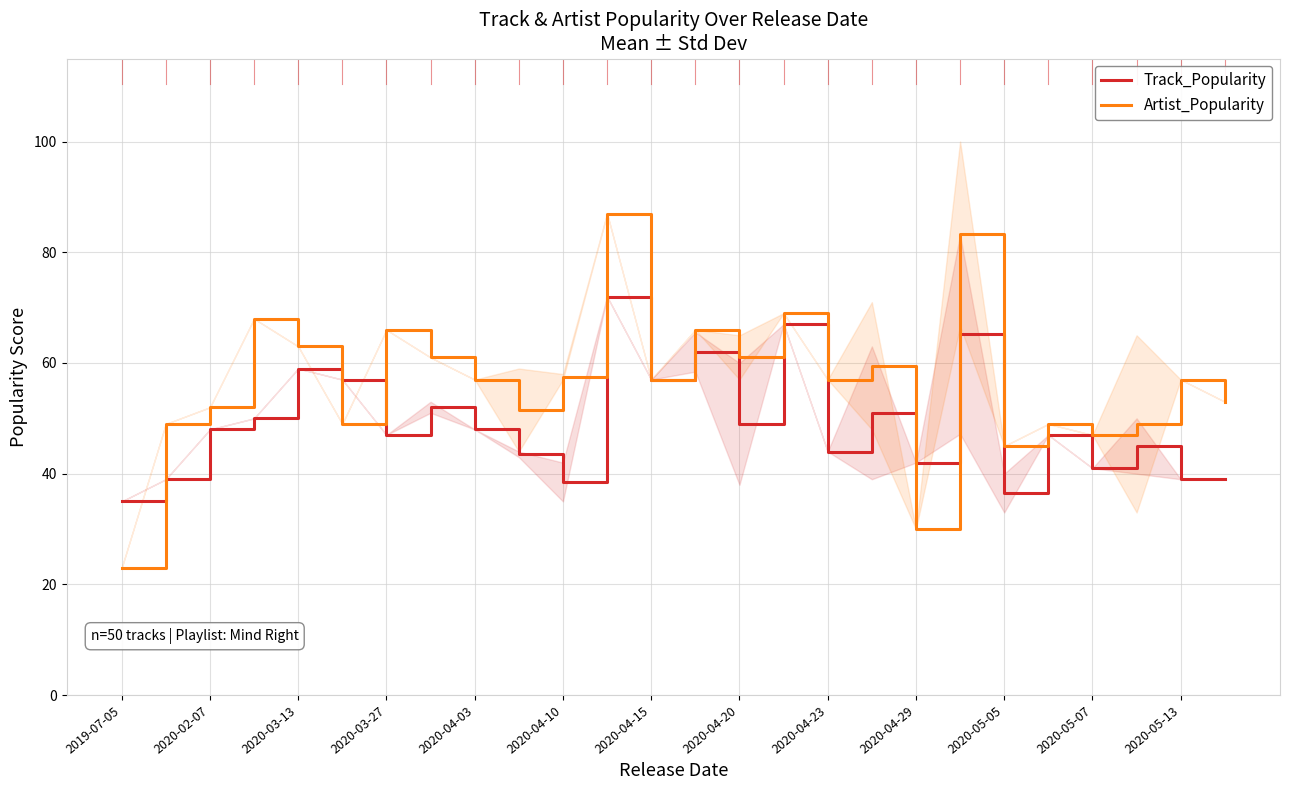

What is the average value of the Track_Popularity series?

49.0